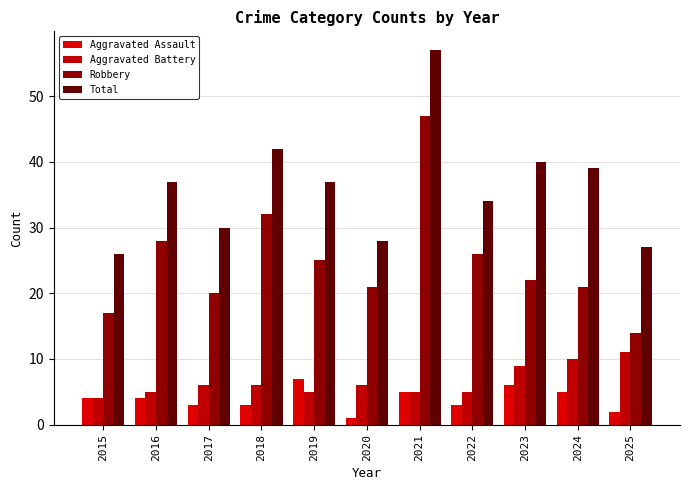

Reading left to right, what are all the values shown in this chart?

Aggravated Assault: 4	4	3	3	7	1	5	3	6	5	2
Aggravated Battery: 4	5	6	6	5	6	5	5	9	10	11
Robbery: 17	28	20	32	25	21	47	26	22	21	14
Total: 26	37	30	42	37	28	57	34	40	39	27